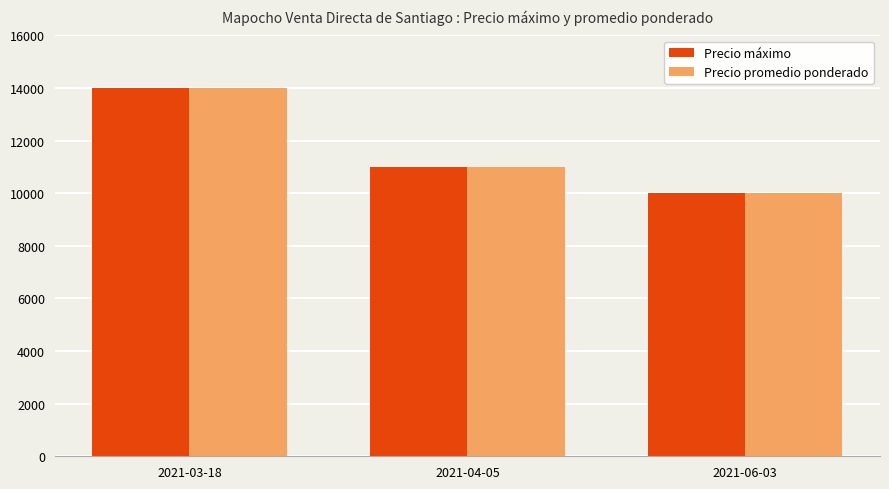

How many data points does each series have?

3